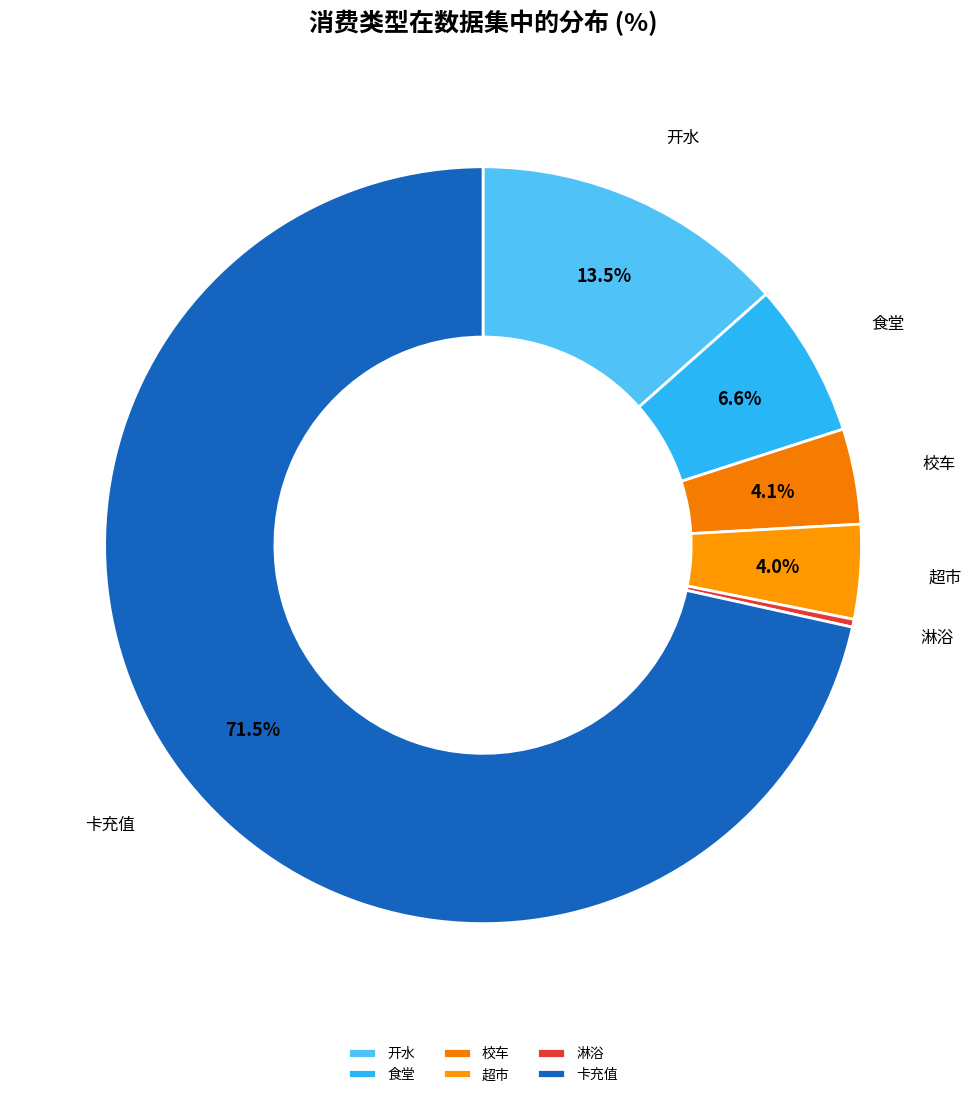

Is 卡充值 the majority of the pie?

Yes